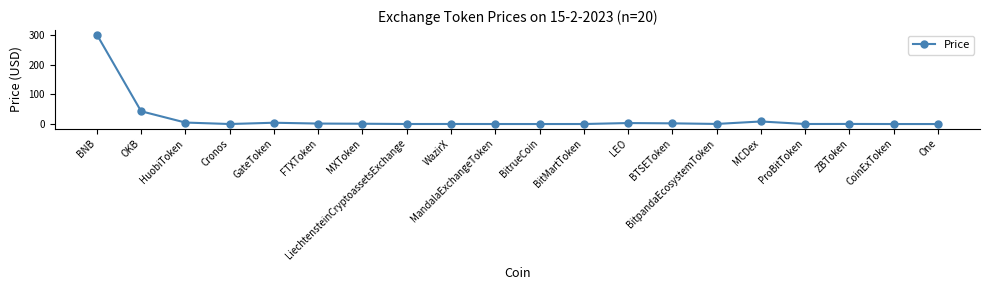

What position from the left is BitpandaEcosystemToken?

15